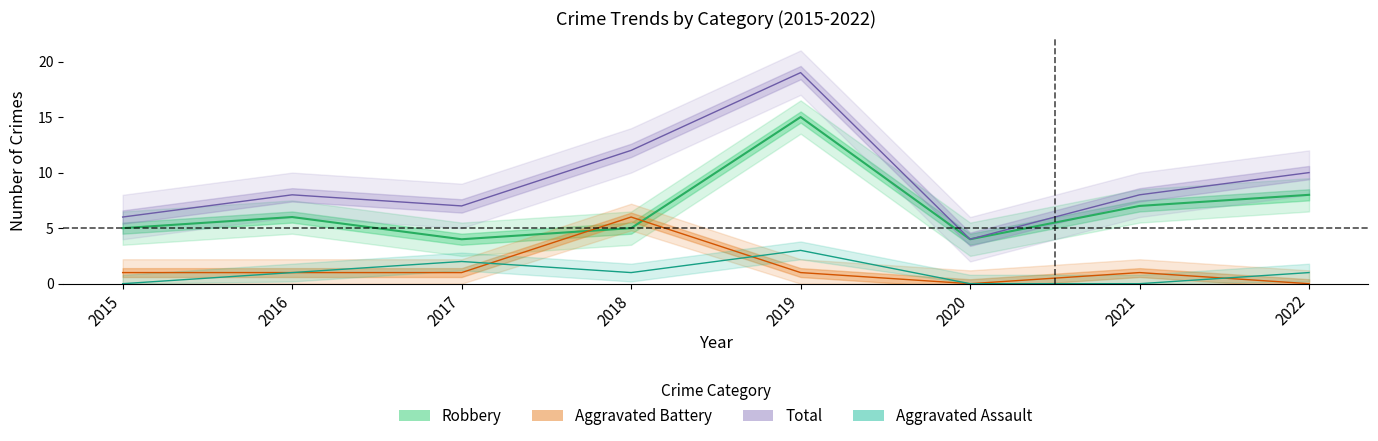

At 2022, list the series in order from largest to smallest.

Total, Robbery, Aggravated Assault, Aggravated Battery